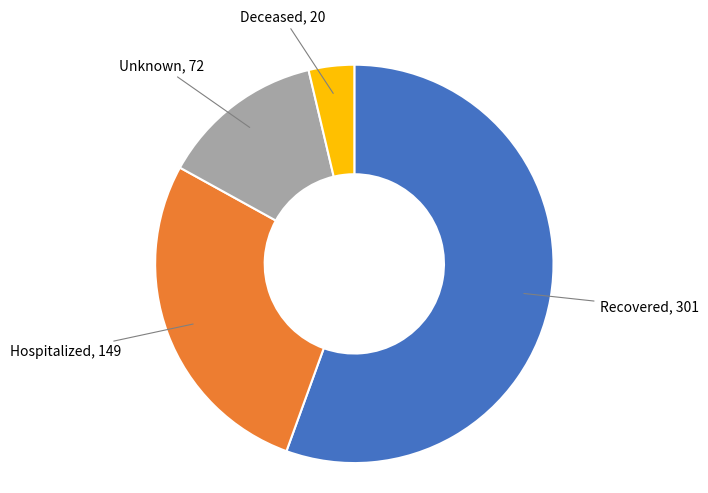

Is there a majority slice in this chart?

Yes